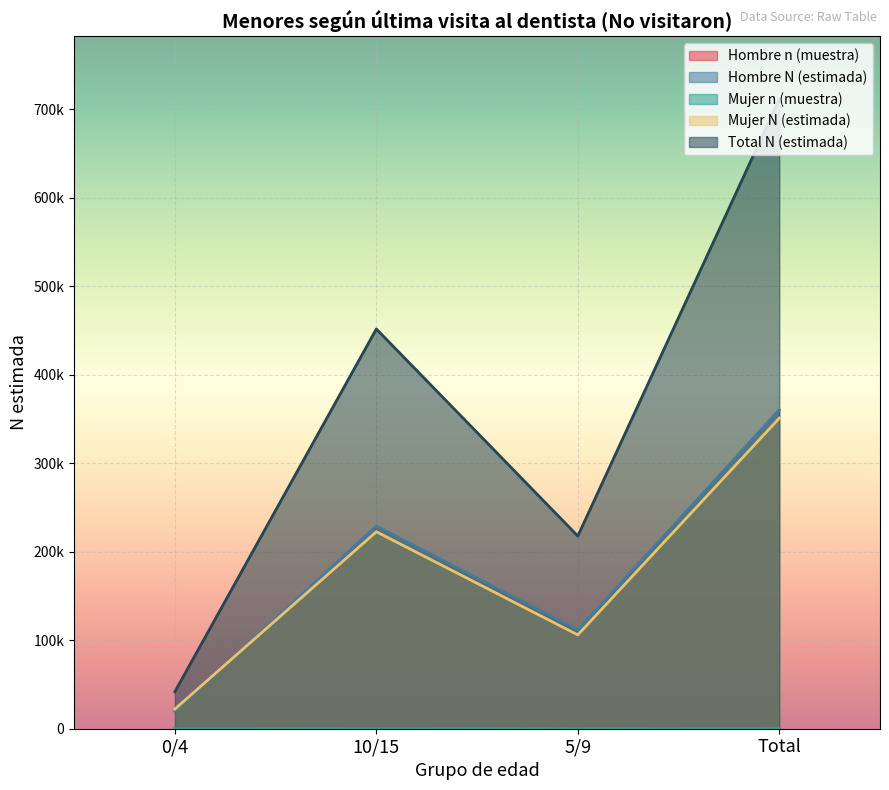

True or false: Mujer N (estimada) has a value of 350930 at Total.

True